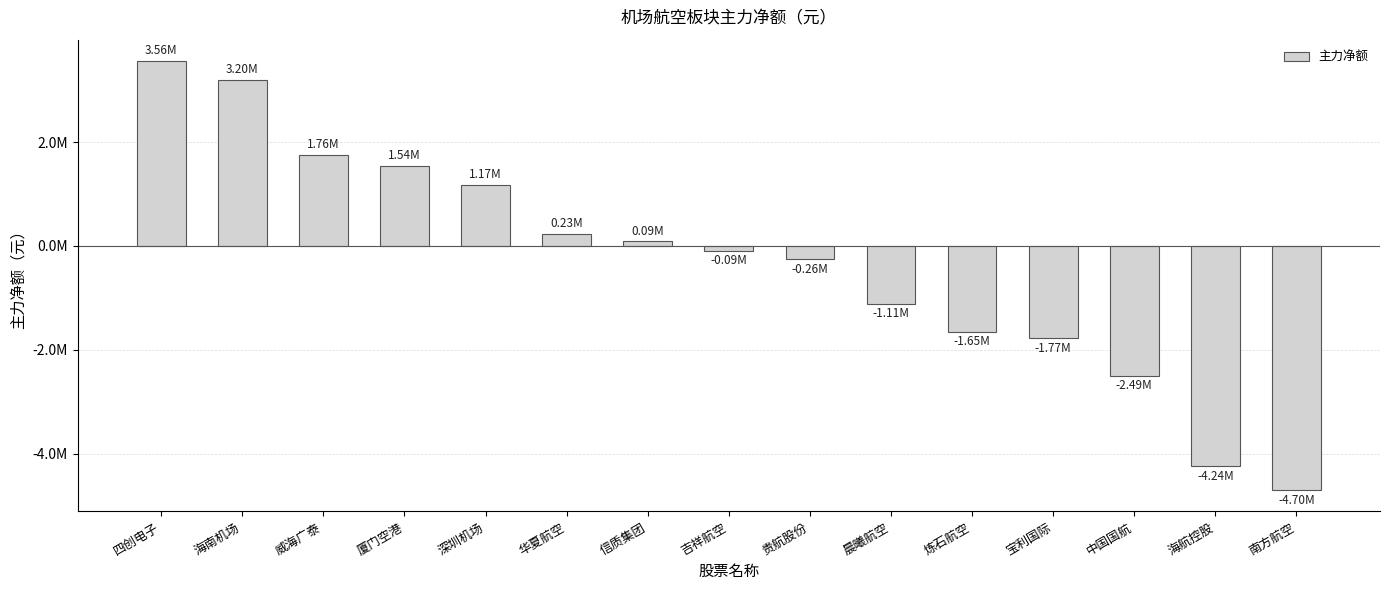

Reading left to right, extract all data points from this chart.

3556802	3201303	1756209	1538370	1171516	230852	88118	-92536	-255823	-1113112	-1648896	-1770917	-2494074	-4244019	-4696806